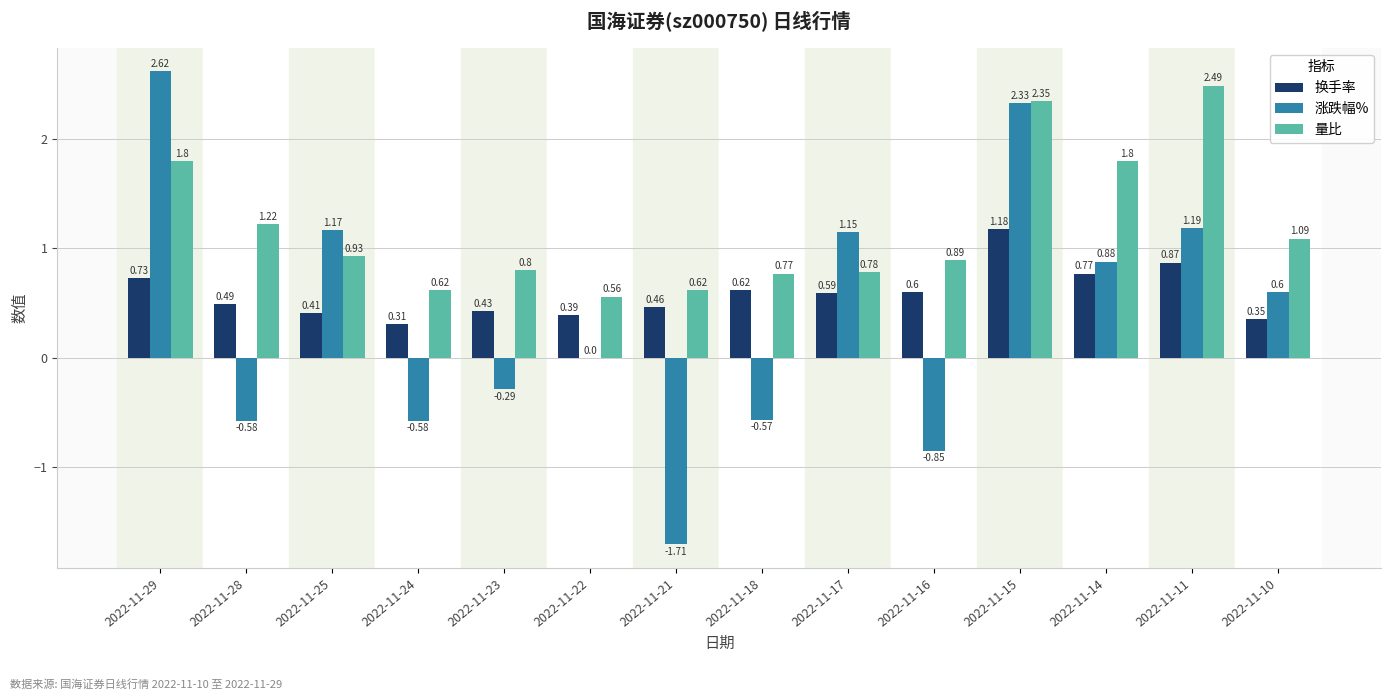

What is the sum of all 涨跌幅% values?

5.4